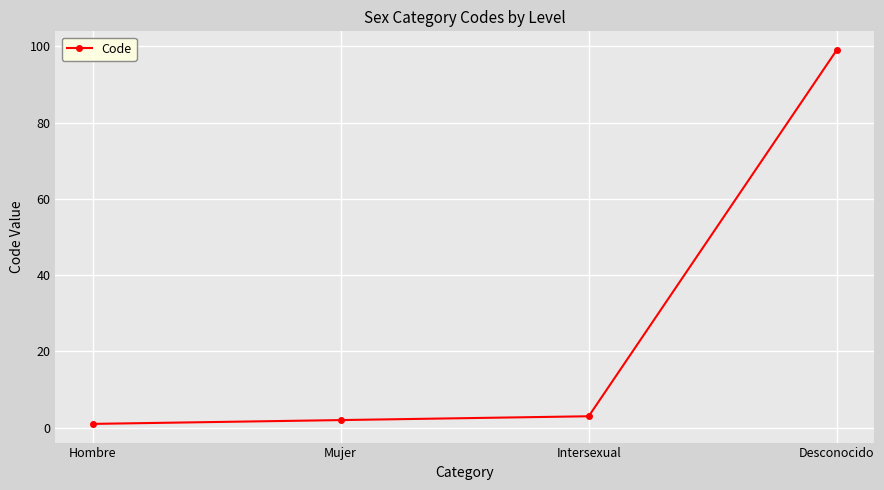

True or false: the data has more than 2 interior local peaks.

False